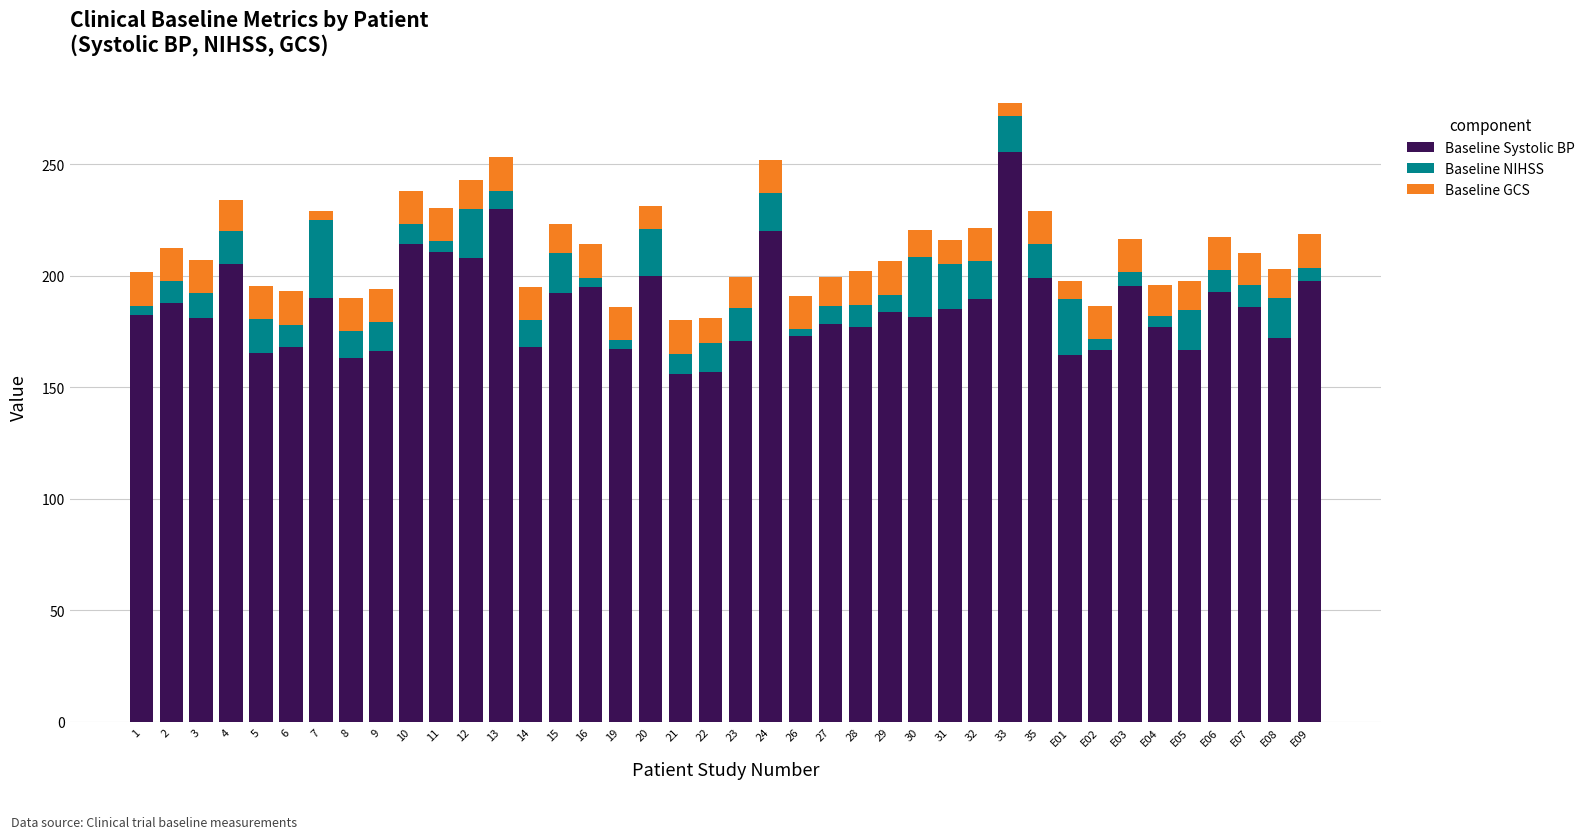

The value of Baseline Systolic BP at 27 is 178.5. True or false?

True